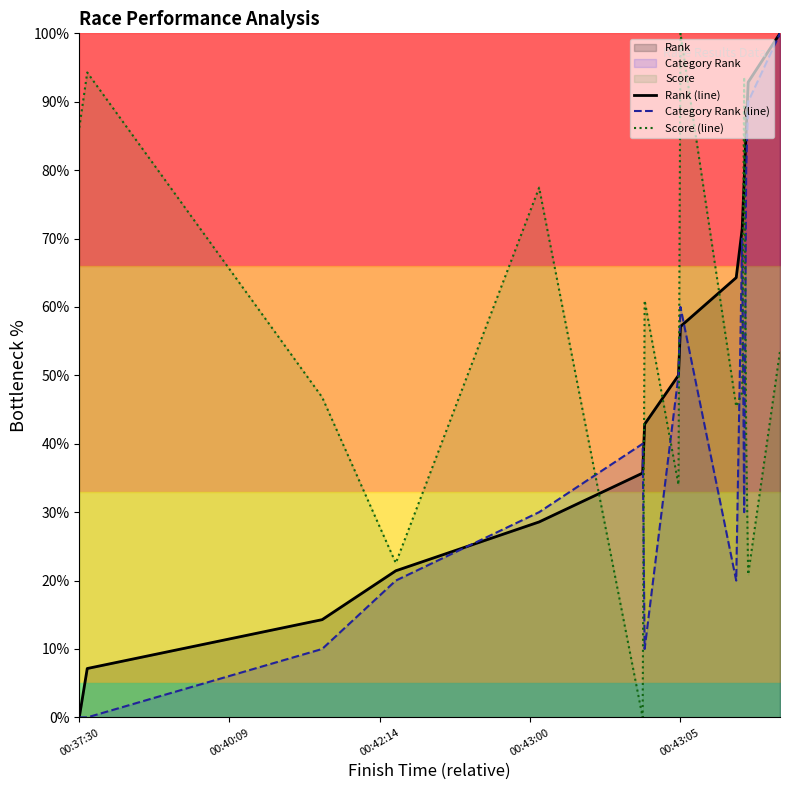

Reading left to right, list all the values displayed in this chart.

Rank (line): 0.0	7.1	14.3	21.4	28.6	35.7	42.9	50.0	57.1	64.3	71.4	78.6	85.7	92.9	100.0
Category Rank (line): 0.0	0.0	10.0	20.0	30.0	40.0	10.0	50.0	60.0	20.0	70.0	30.0	80.0	90.0	100.0
Score (line): 86.2	94.3	46.8	22.6	77.4	0.0	60.9	34.0	100.0	45.5	47.5	93.6	40.7	20.9	53.5